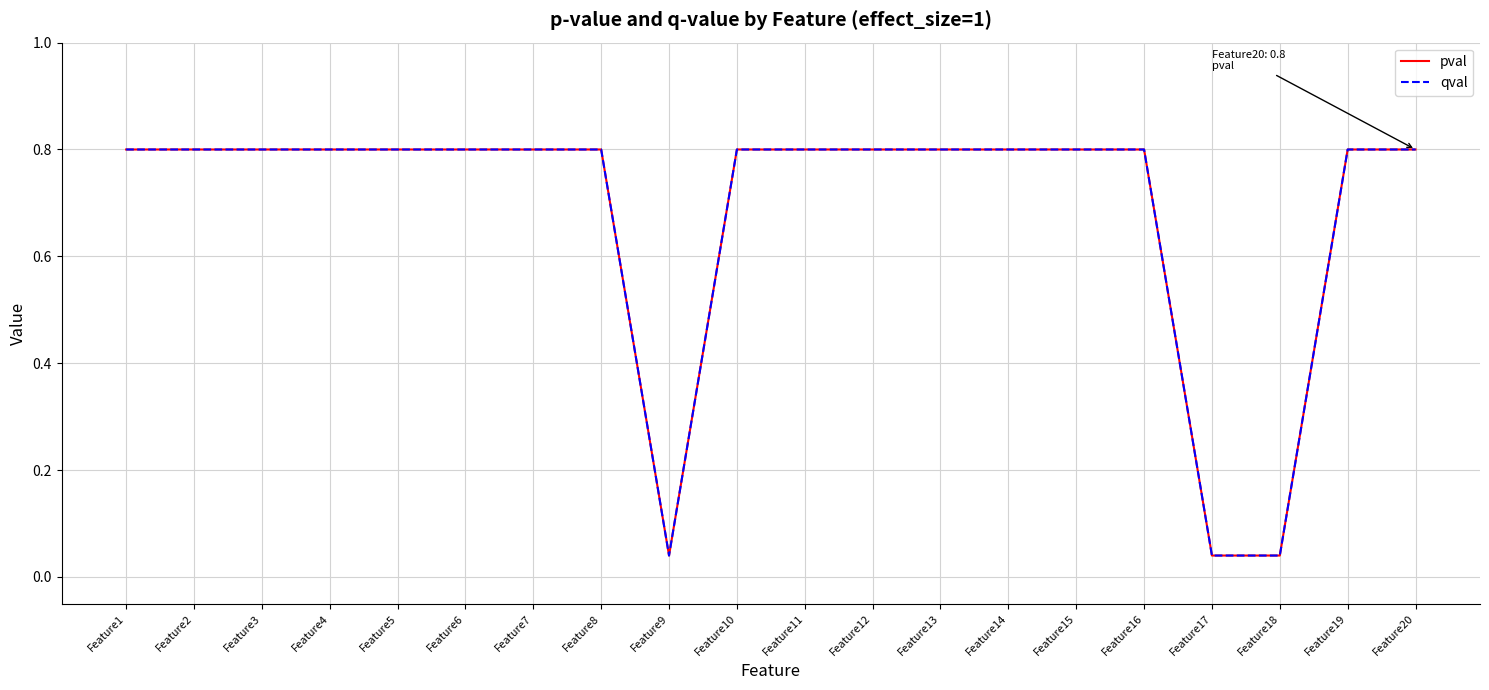

Does the chart have visible grid lines?

Yes